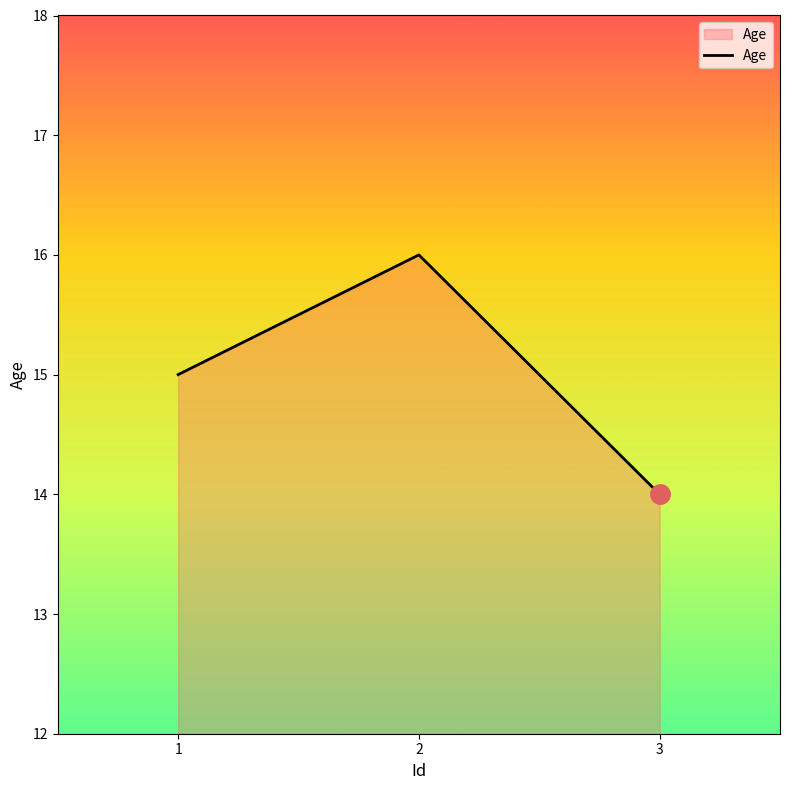

Rank the categories by value from lowest to highest.

3, 1, 2